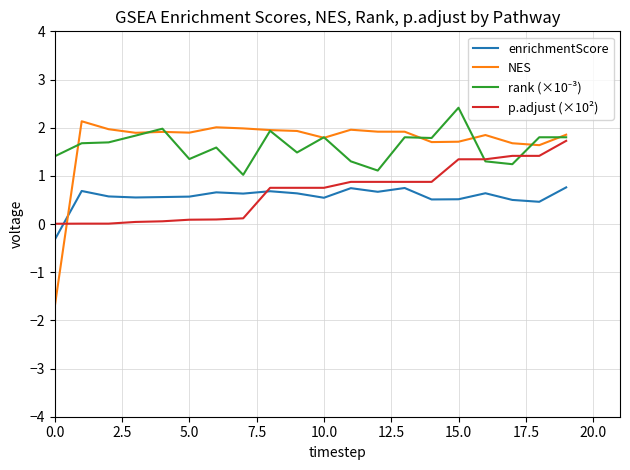

What is the lowest value of the NES series?

-1.7